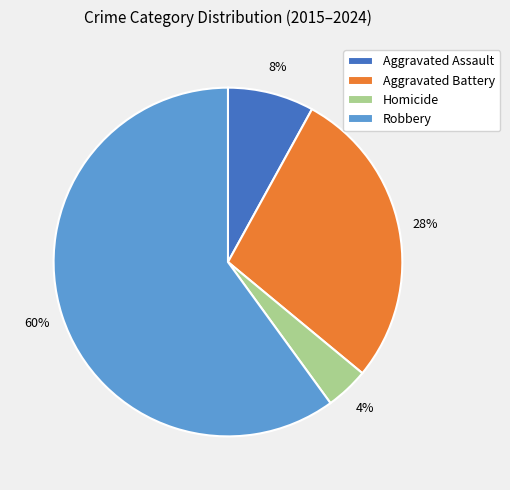

Rank the categories by value from lowest to highest.

Homicide, Aggravated Assault, Aggravated Battery, Robbery